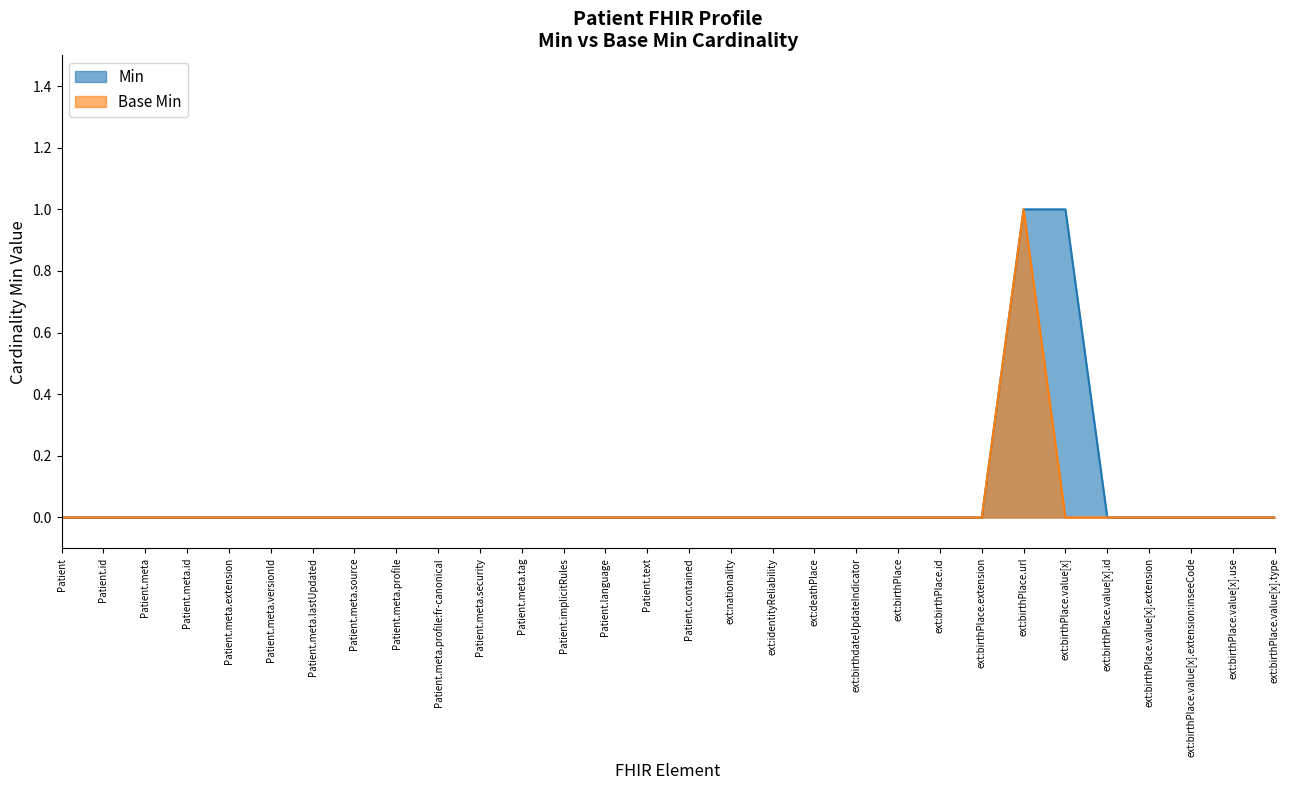

At which category is the sum across all series the highest?

ext:birthPlace.url